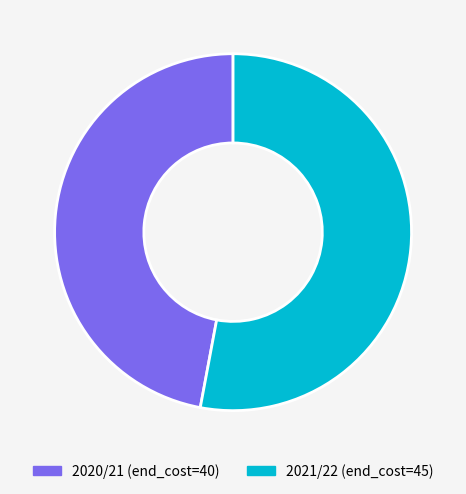

Does 2020/21 (end_cost=40) represent more than half of the total?

No